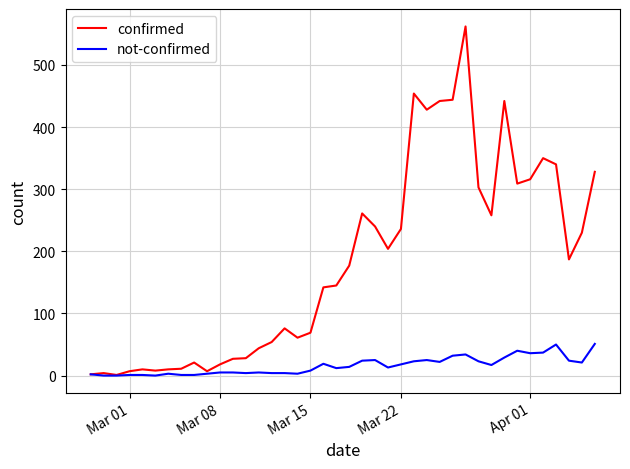

Rank the series by their maximum value, from lowest to highest.

not-confirmed, confirmed